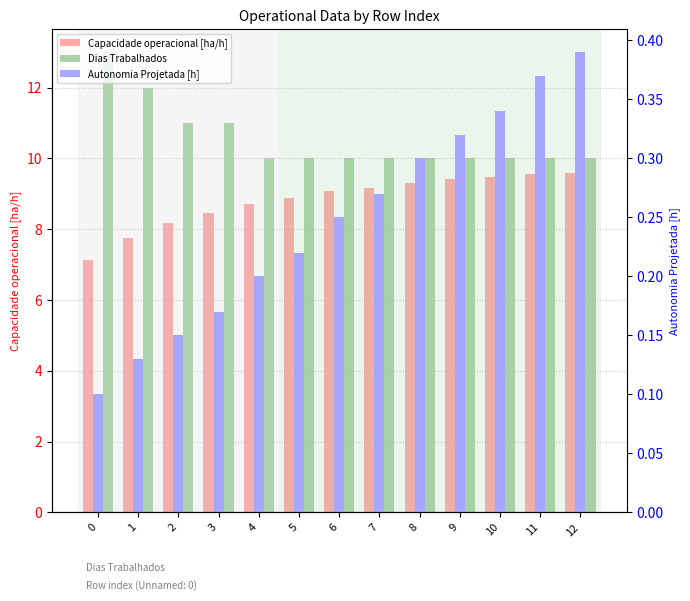

How many categories are shown in the chart?

13